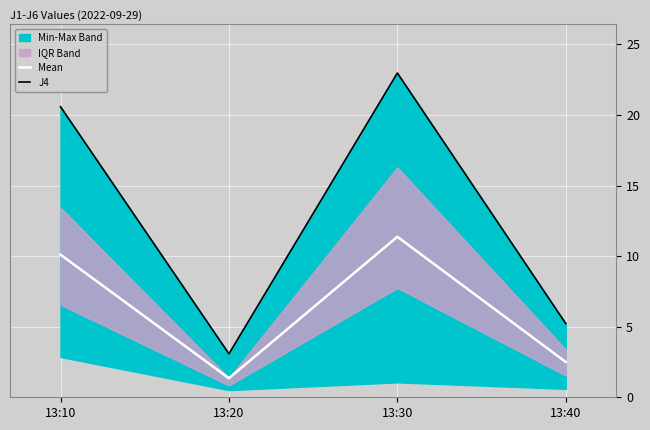

Which series has the largest range (max minus min)?

J4